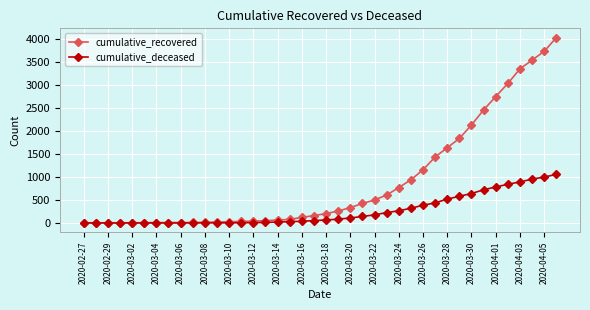

At how many categories does at least one series exceed 2942?

5